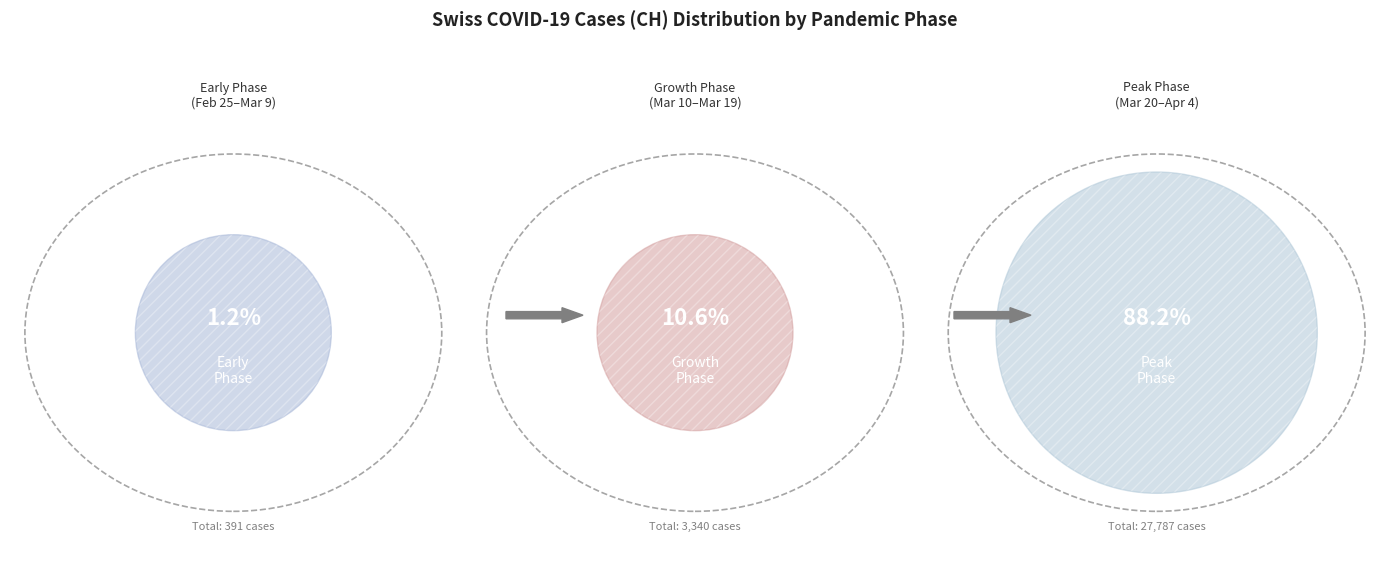

Does 2020-03-22 represent more than half of the total?

No